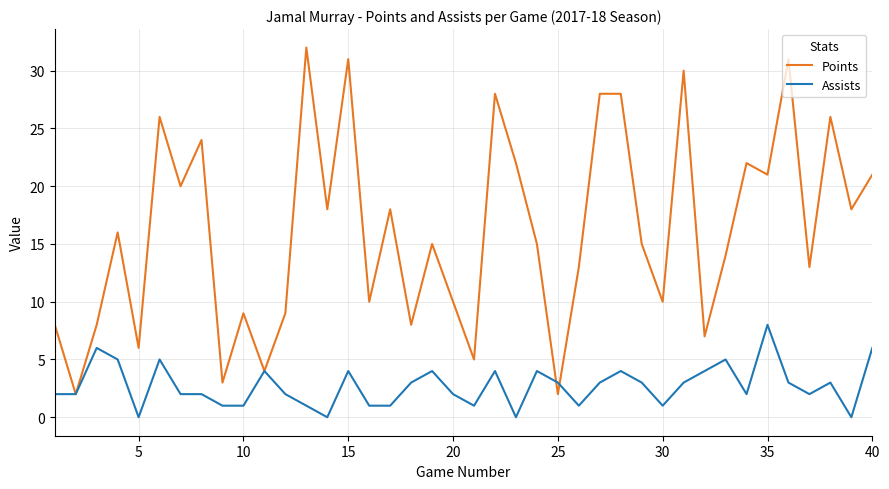

Which series has the widest spread of values?

Points